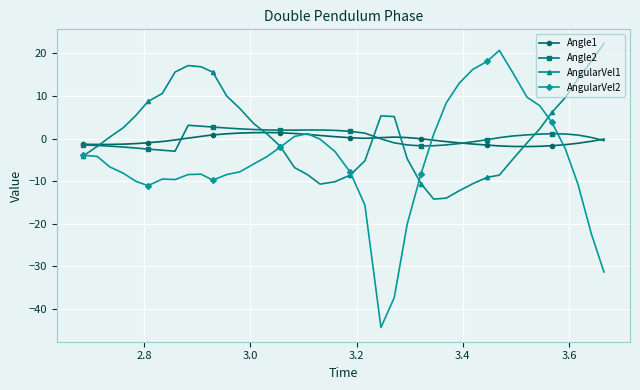

Which series has the widest spread of values?

AngularVel2